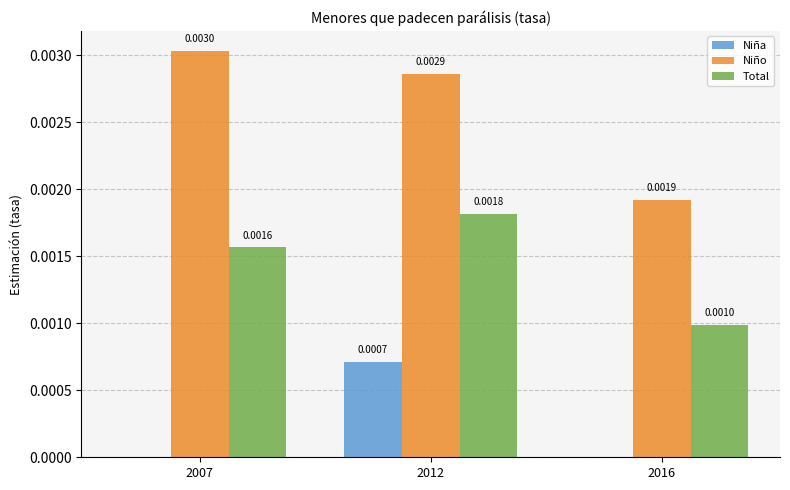

Between 2007 and 2012, which series saw the biggest shift?

Niña